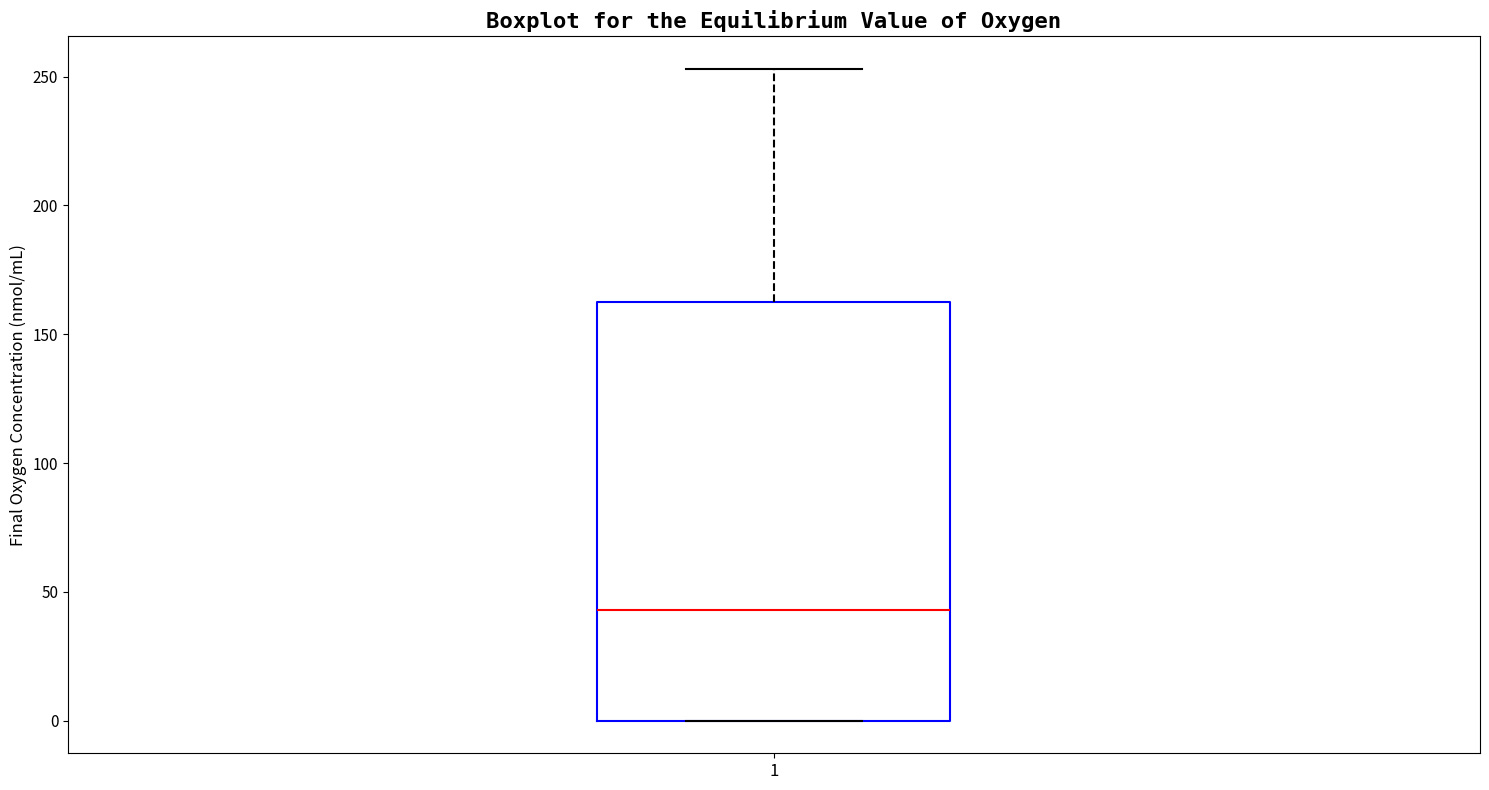

Transcribe this box plot: give where the median line is, the range the box spans, and where the two whiskers end, as read against the y-axis. The values are not printed on the chart, so give them approximately, as read against the axis.

median 45, box 0 to 165, whiskers 0 to 255